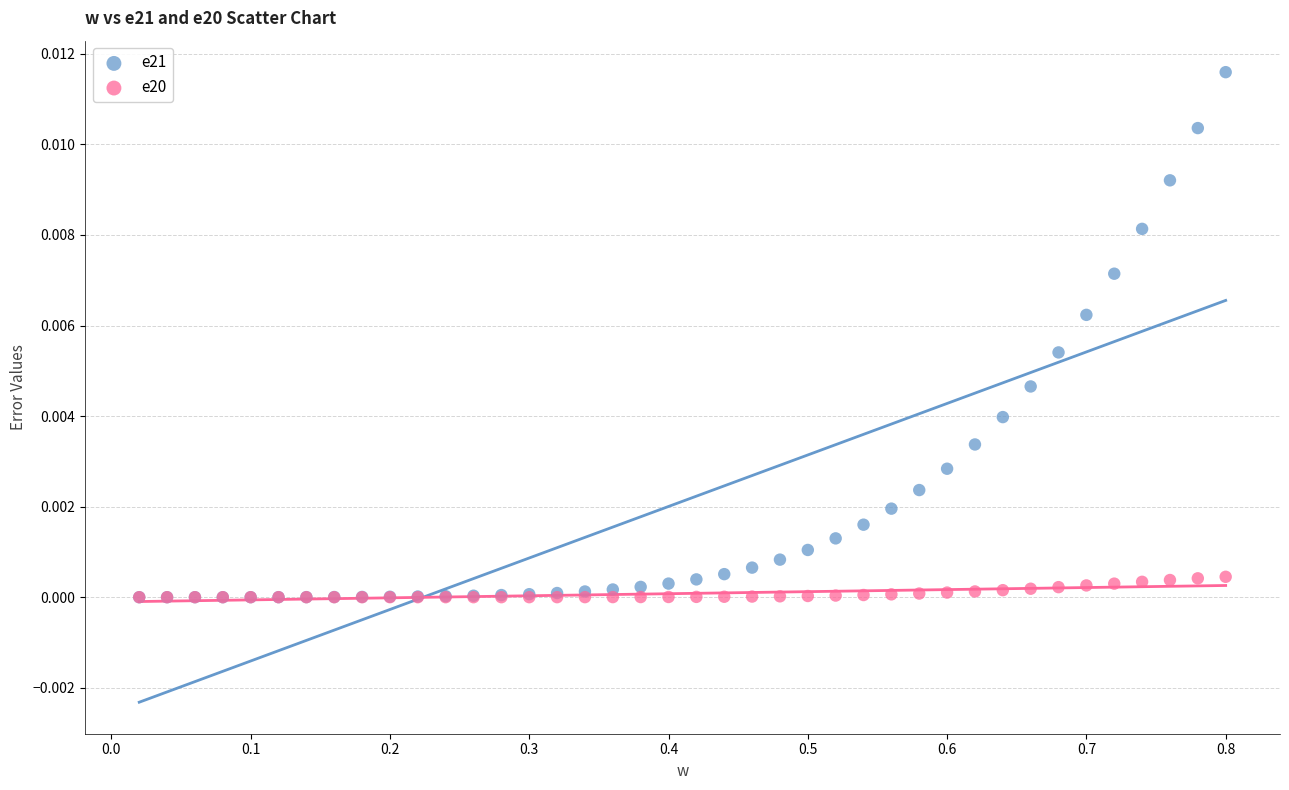

Which series has the widest spread of Y values?

e21